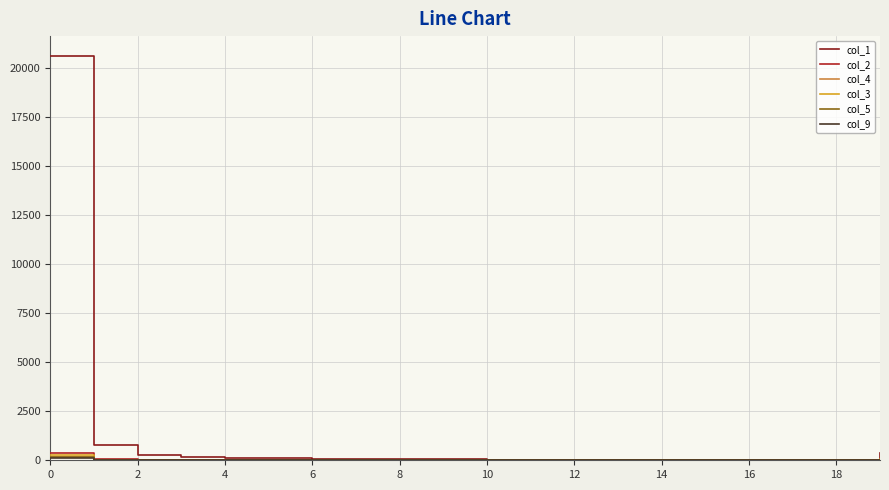

Which series has the largest total across all categories?

col_1